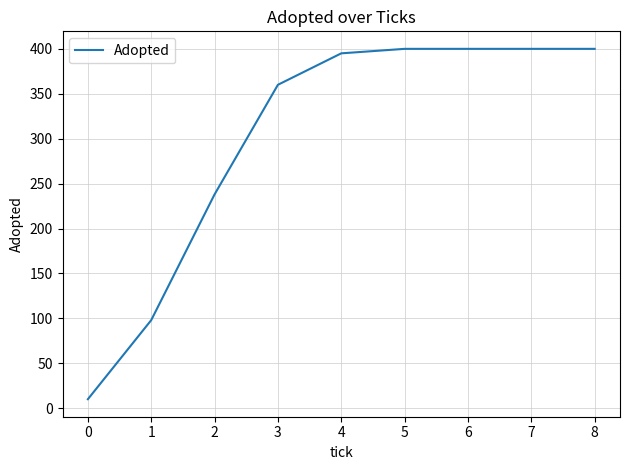

Reading left to right, what are all the values shown in this chart?

10	98	238	360	395	400	400	400	400